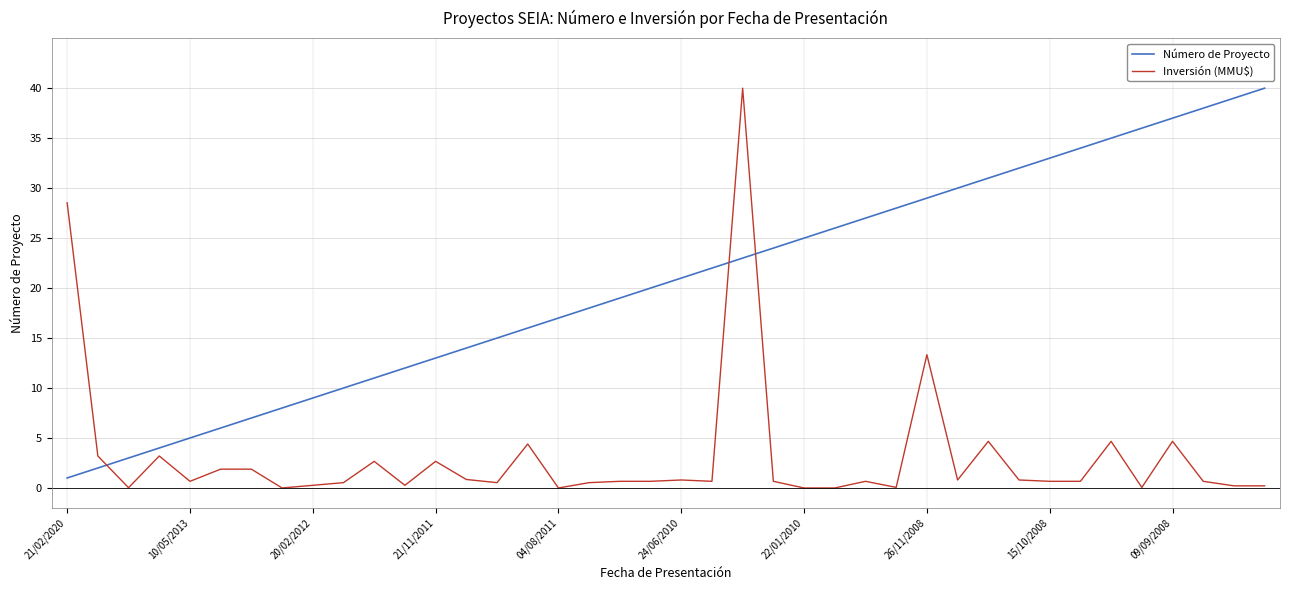

How many series are shown in this chart?

2